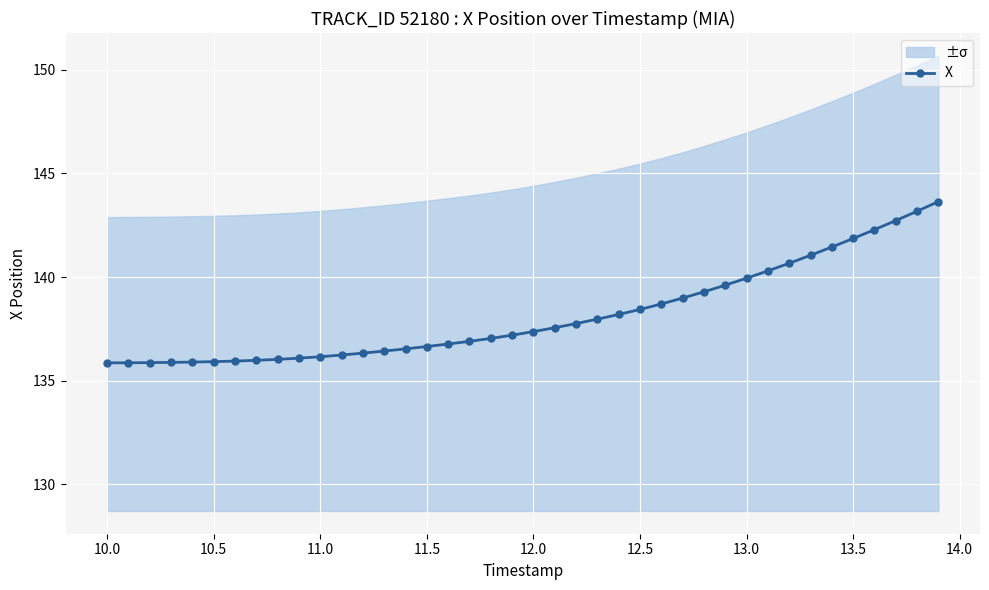

What is the highest value of the X series?

143.6